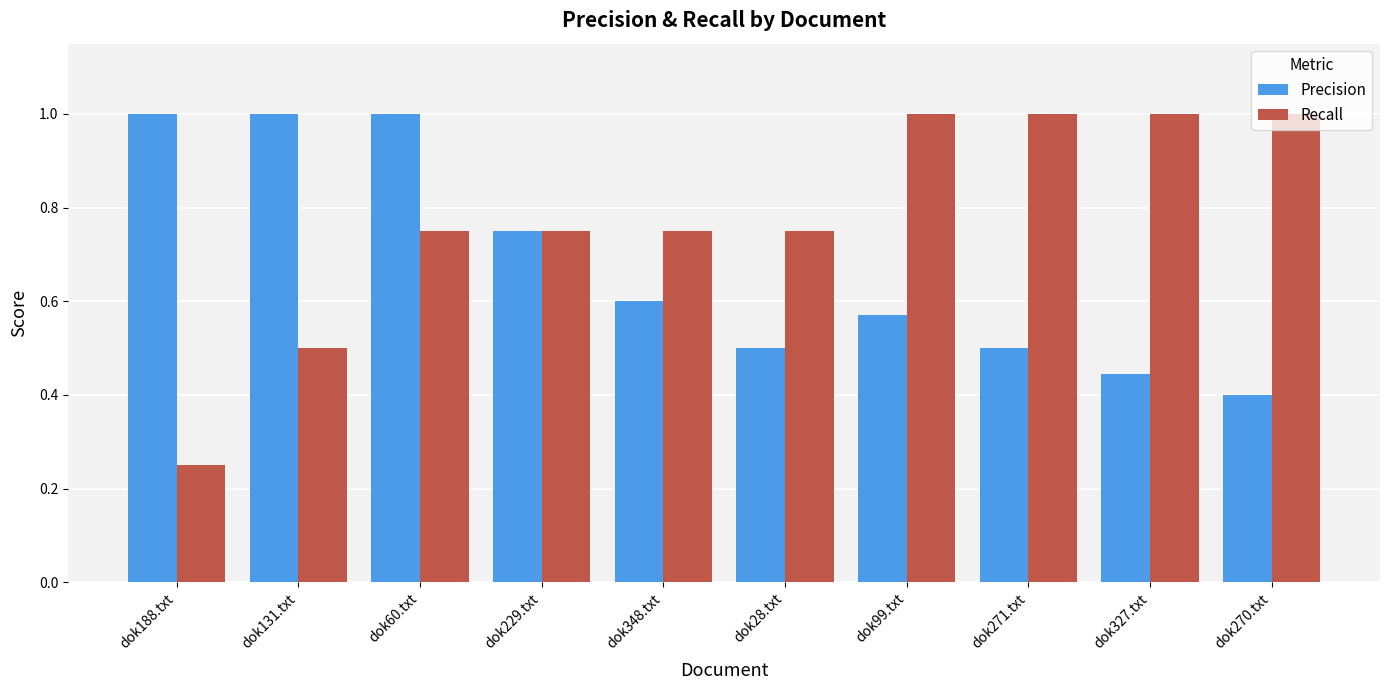

What is the value of the Precision bar at the 6th from the left?

0.5